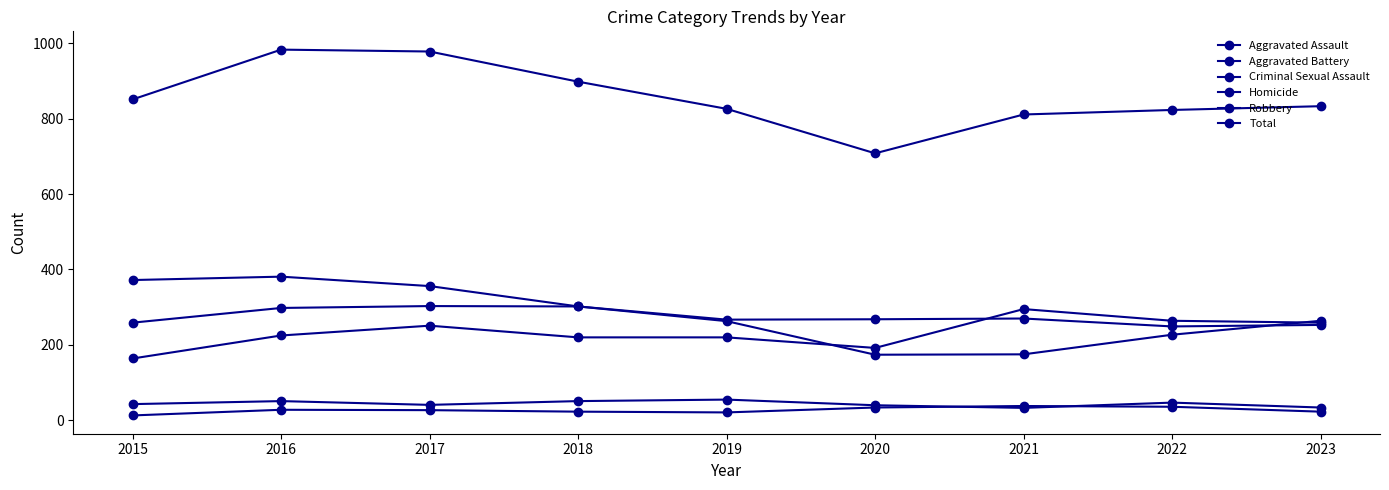

True or false: Homicide has more than 0 interior local peaks.

True